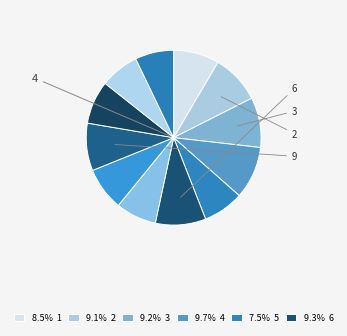

How many slices are in this pie chart?

12